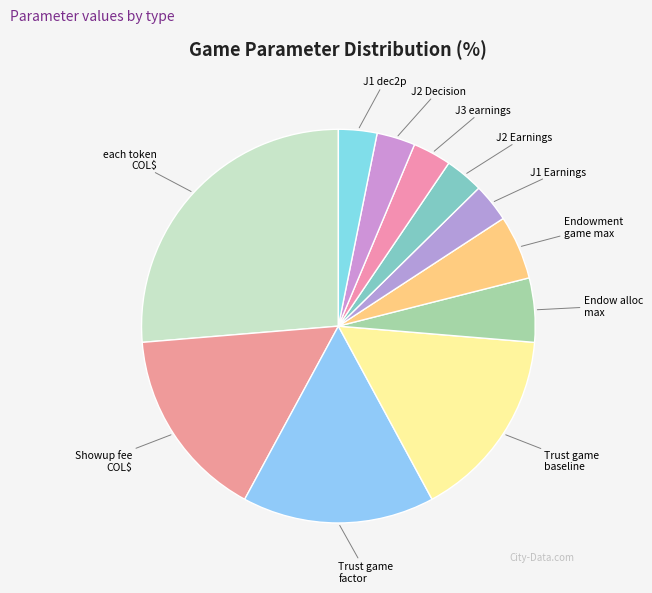

Do J2 Earnings and Trust game factor together represent more than half of the pie?

No